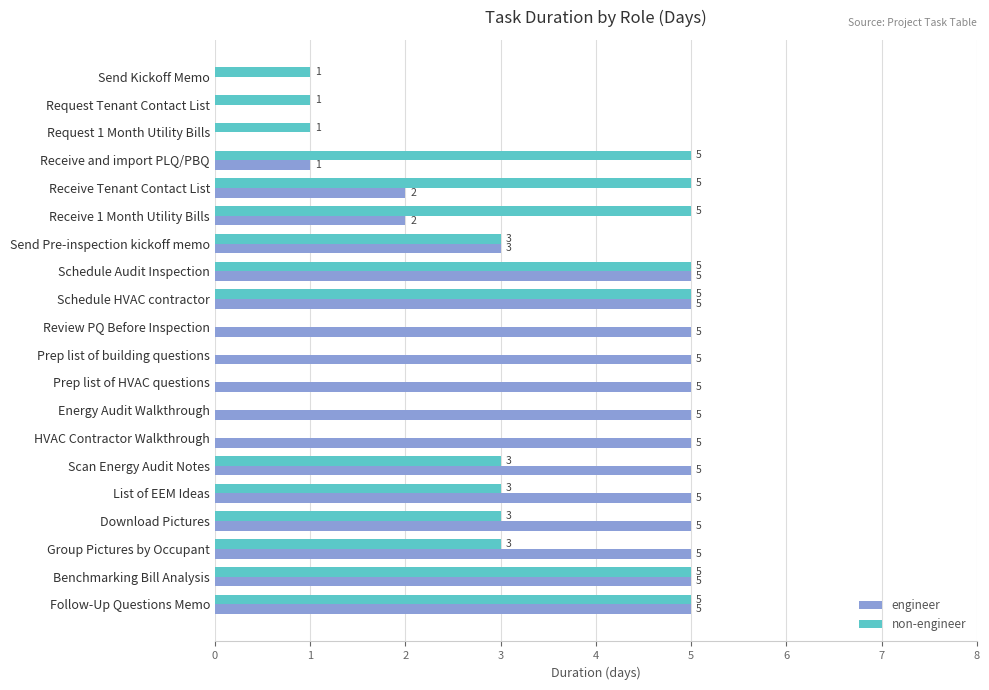

What is the maximum value shown in the chart?

5